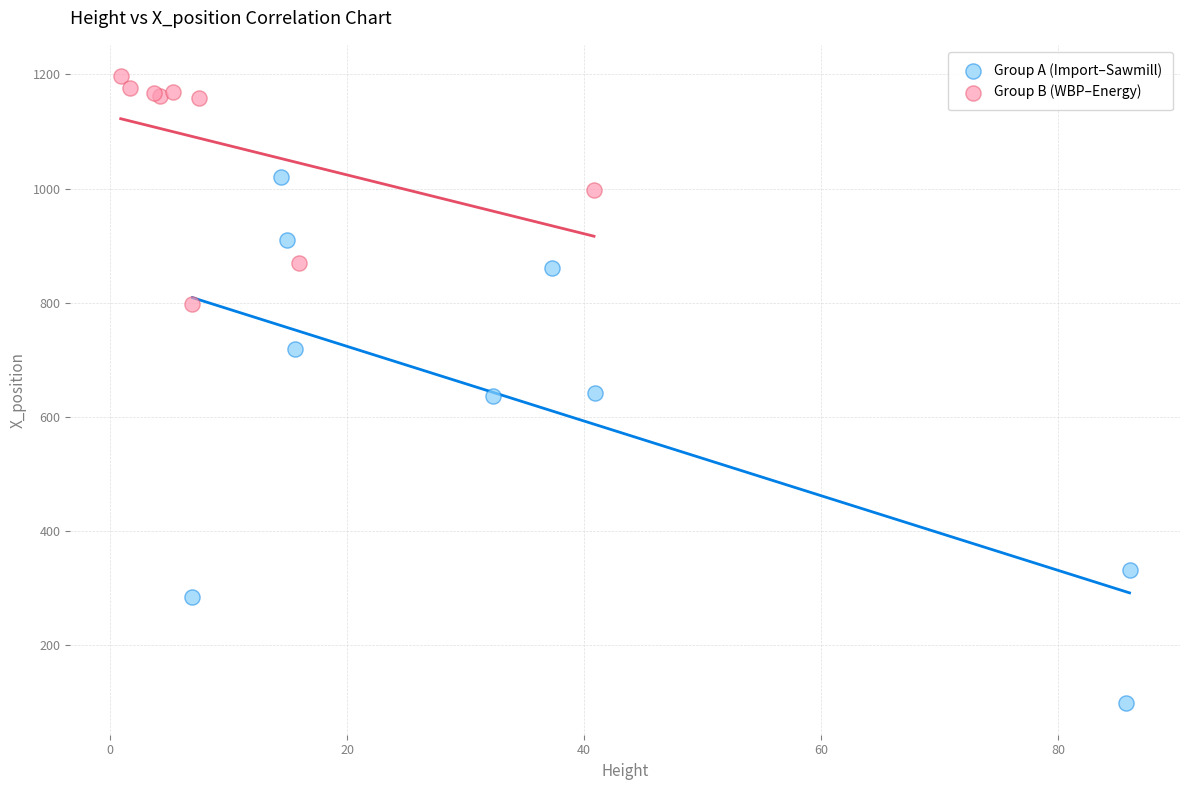

Which series has the widest spread of Y values?

Group A (Import–Sawmill)